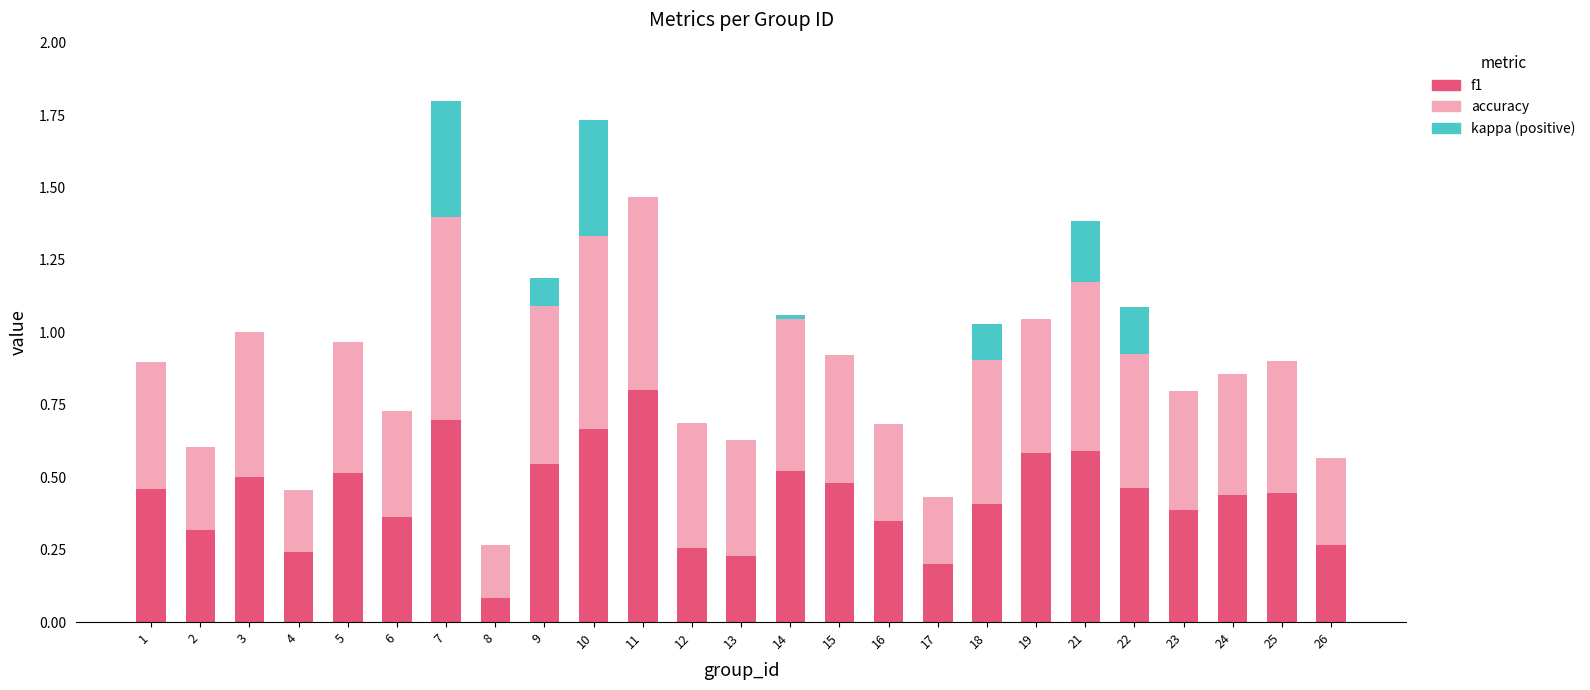

What is the total value across all series at 5?

1.0